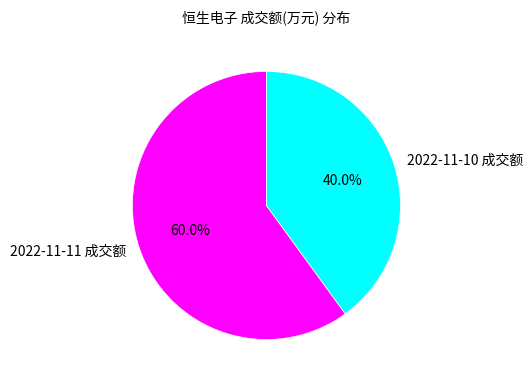

Which has a higher value, 2022-11-11 成交额 or 2022-11-10 成交额?

2022-11-11 成交额